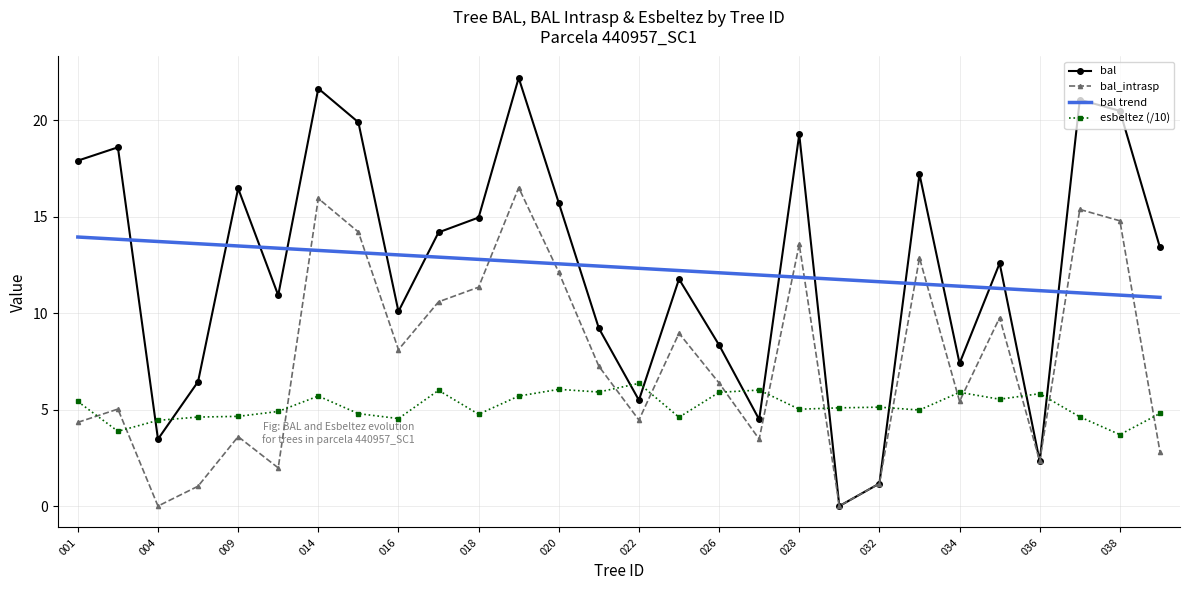

What is the maximum value shown in the chart?

22.2